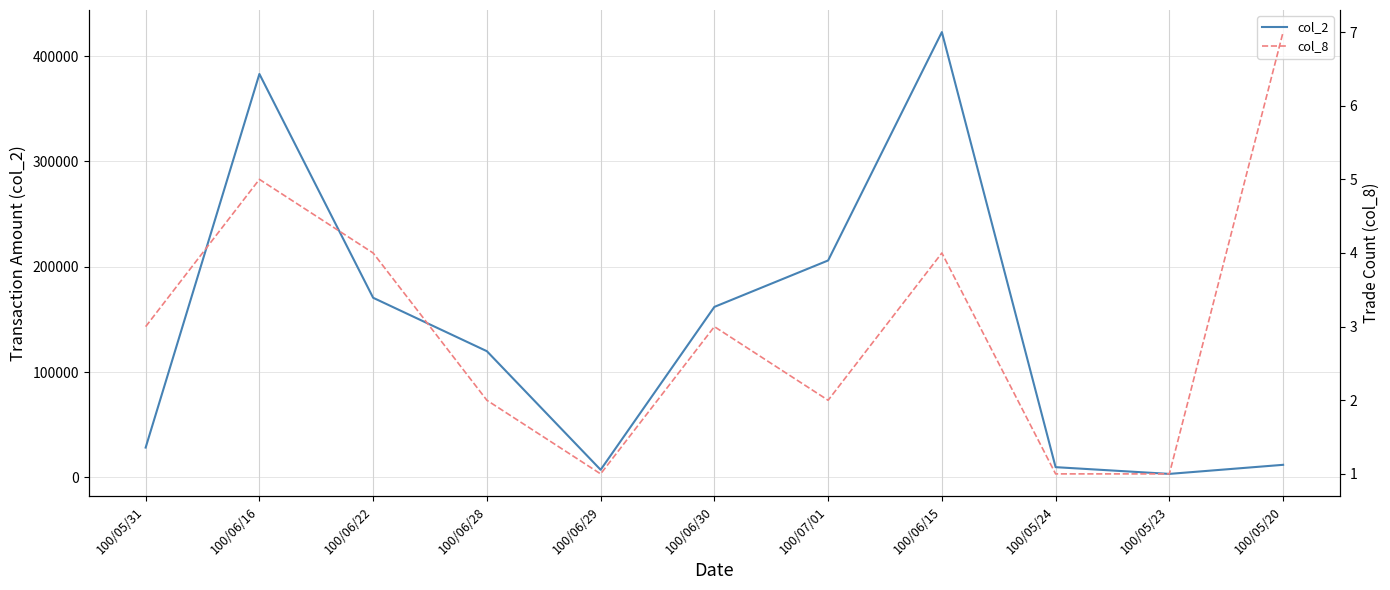

What are all the series names shown in the legend?

col_2, col_8